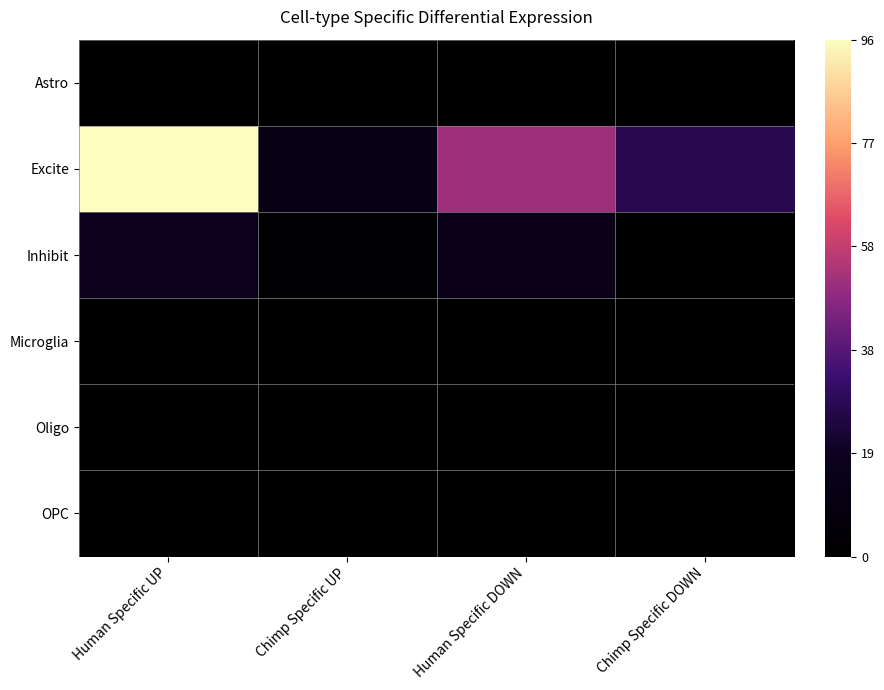

Which series has the widest spread of values?

Excite